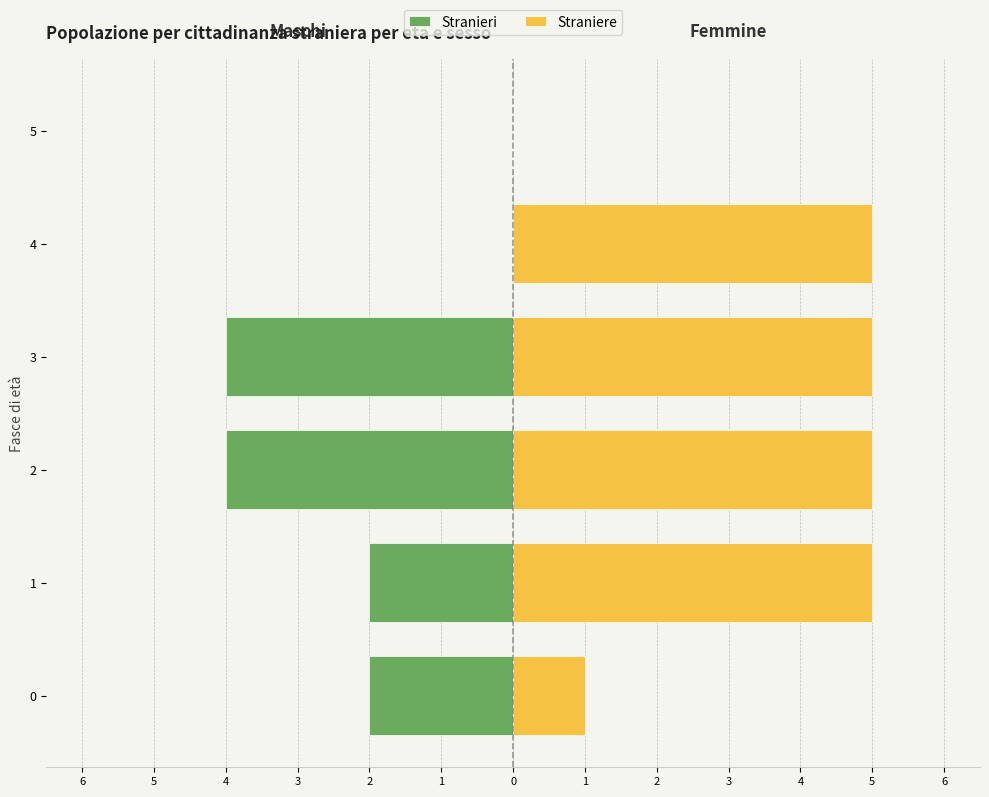

What is the spread (max minus min) of values at 3?

9